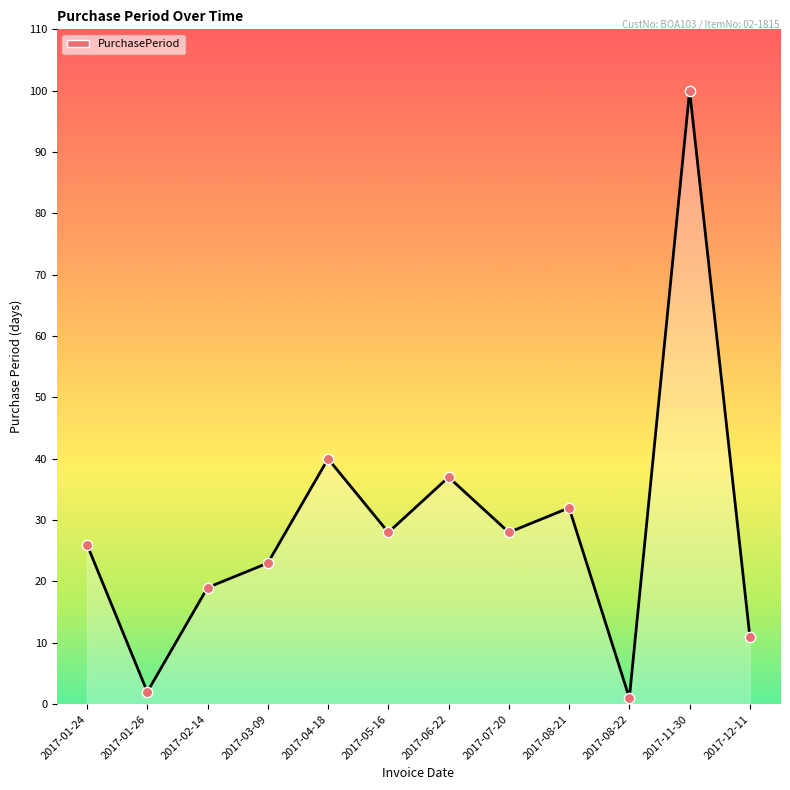

What is the change in value from 2017-01-26 to 2017-06-22?

+35